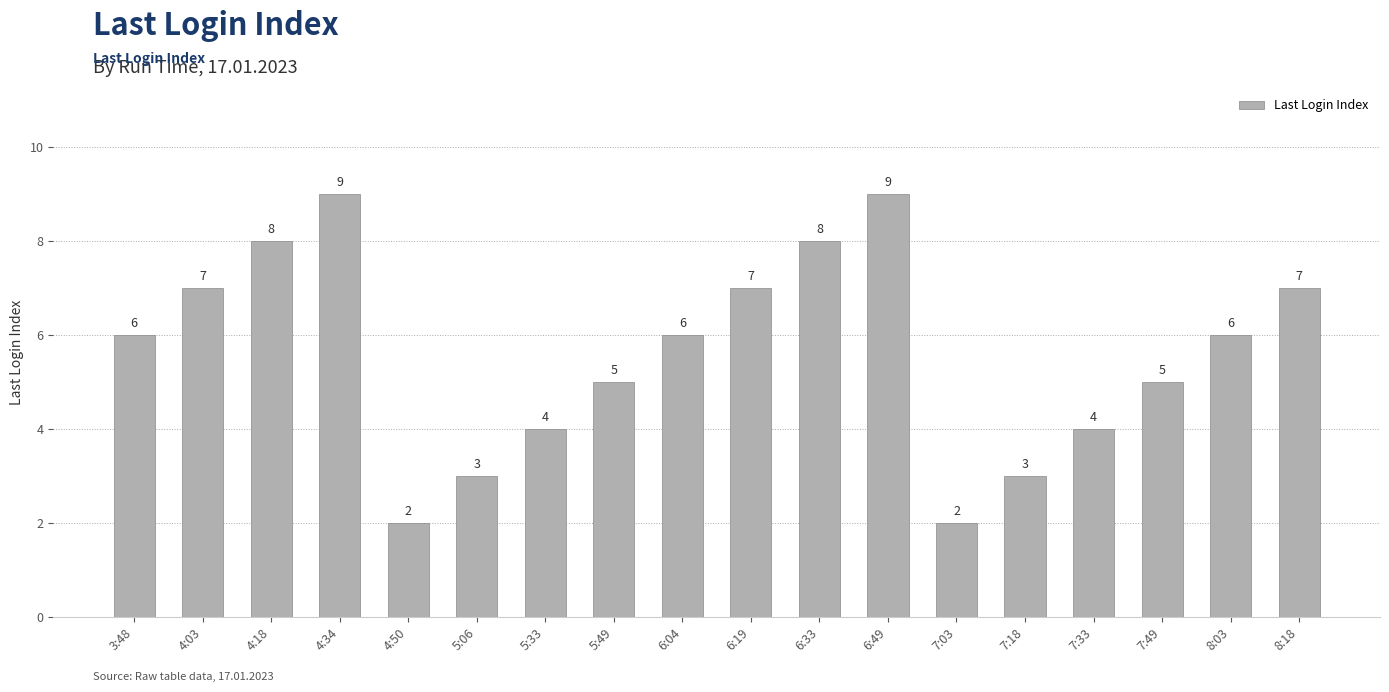

Approximately how many times larger is the value at 7:18 compared to 8:18?

0.4